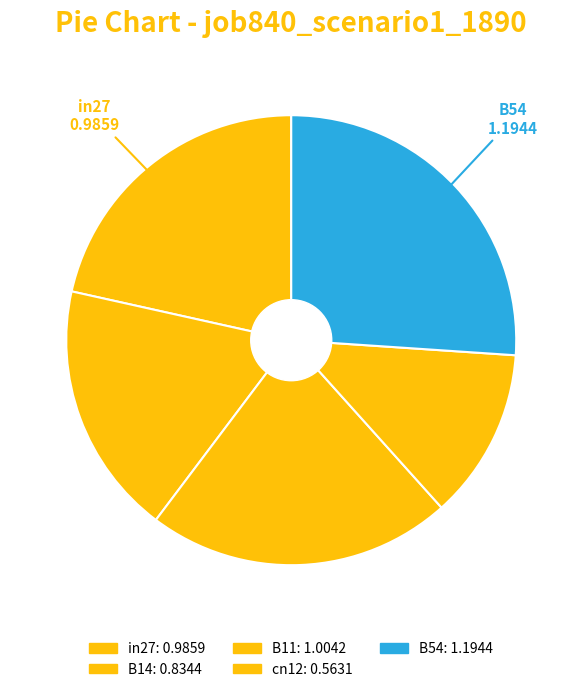

To the nearest percent, what is the combined percentage of B54 and cn12?

38%